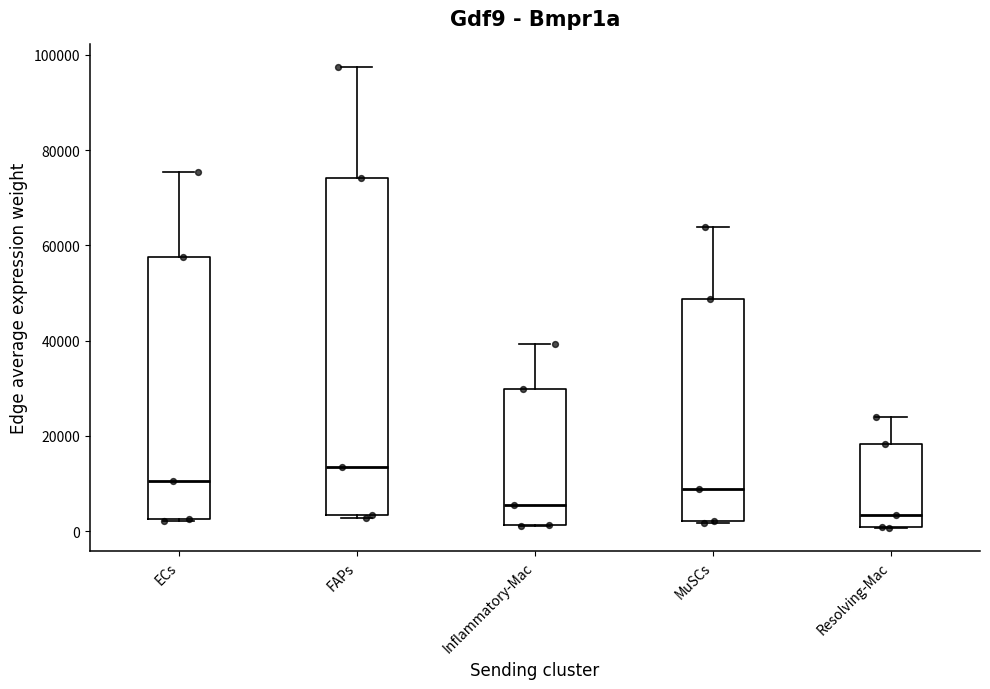

Where is the upper edge of the box for MuSCs on the y-axis? The values are not printed on the chart, so give them approximately, as read against the axis.

48000